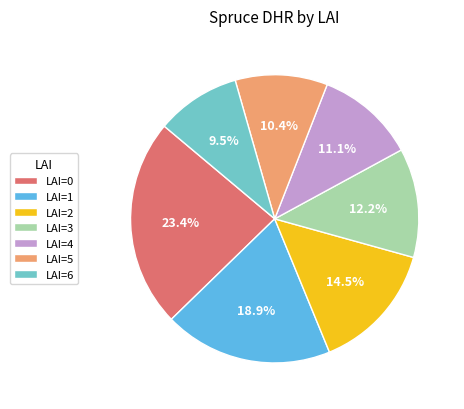

Do LAI=5 and LAI=2 together represent more than half of the pie?

No